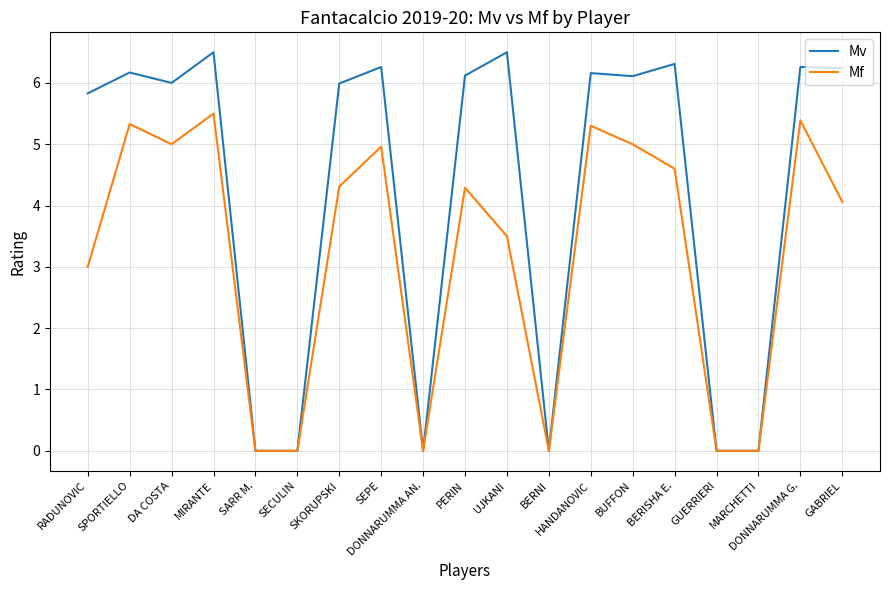

What is the total value across all series at GABRIEL?

10.3